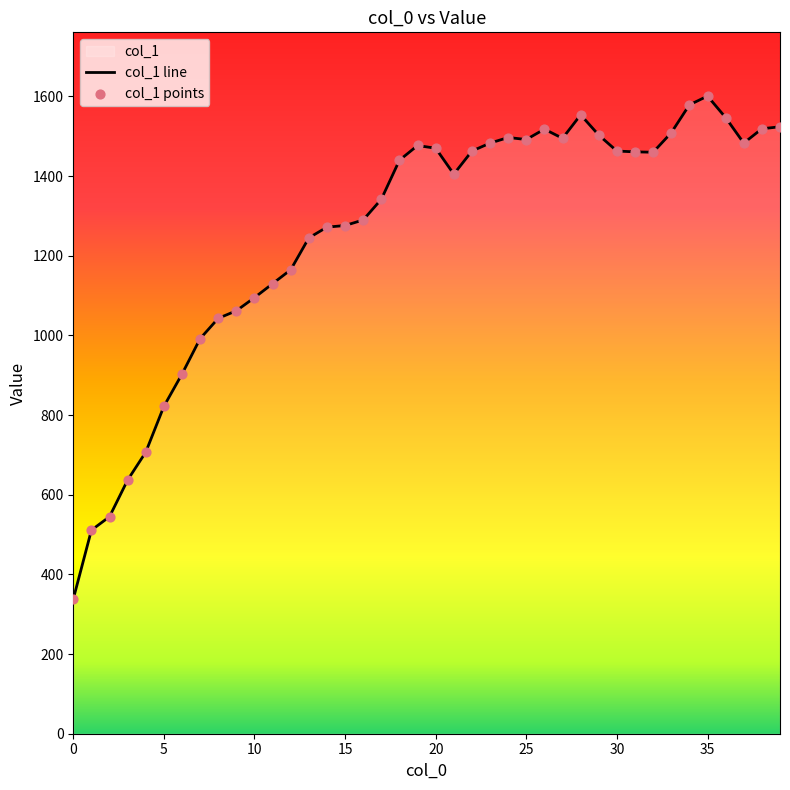

Approximately how many times larger is the value at 14 compared to 36?

0.8